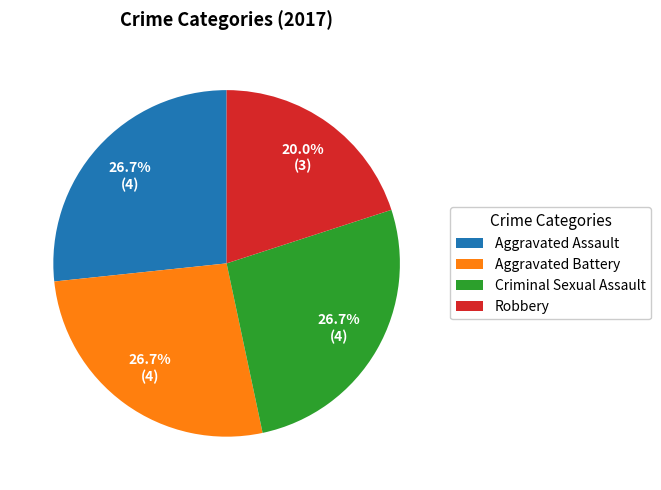

To the nearest percent, what percentage of the pie is Aggravated Assault?

27%